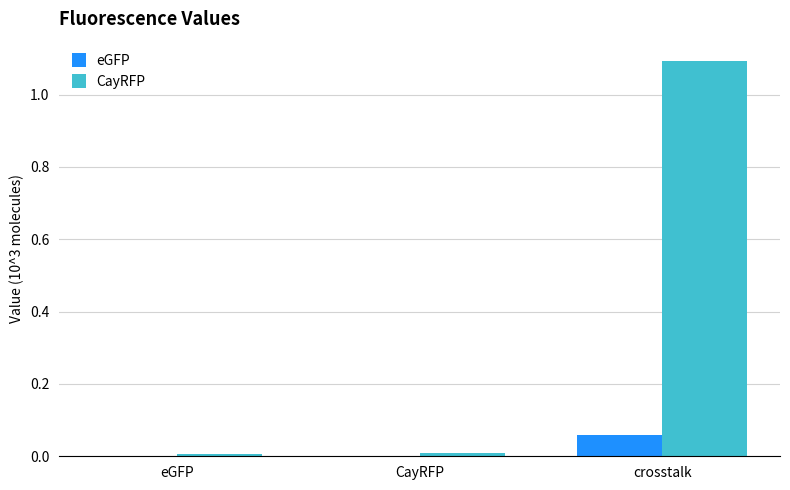

Which category has the highest value in the CayRFP series?

crosstalk